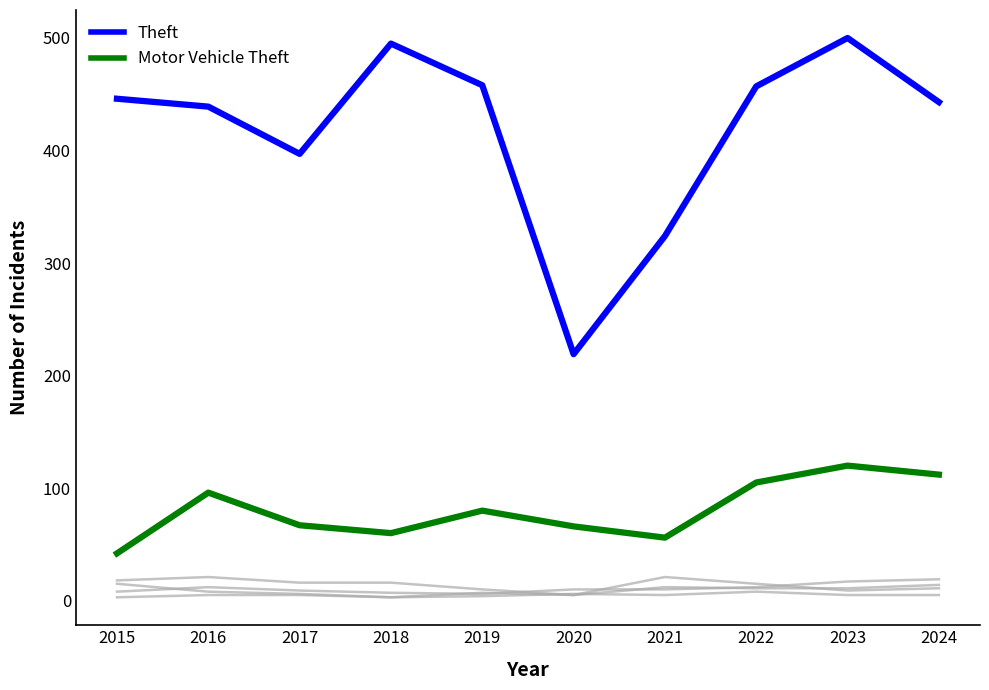

What is the difference between the highest and lowest values at 2019?

454